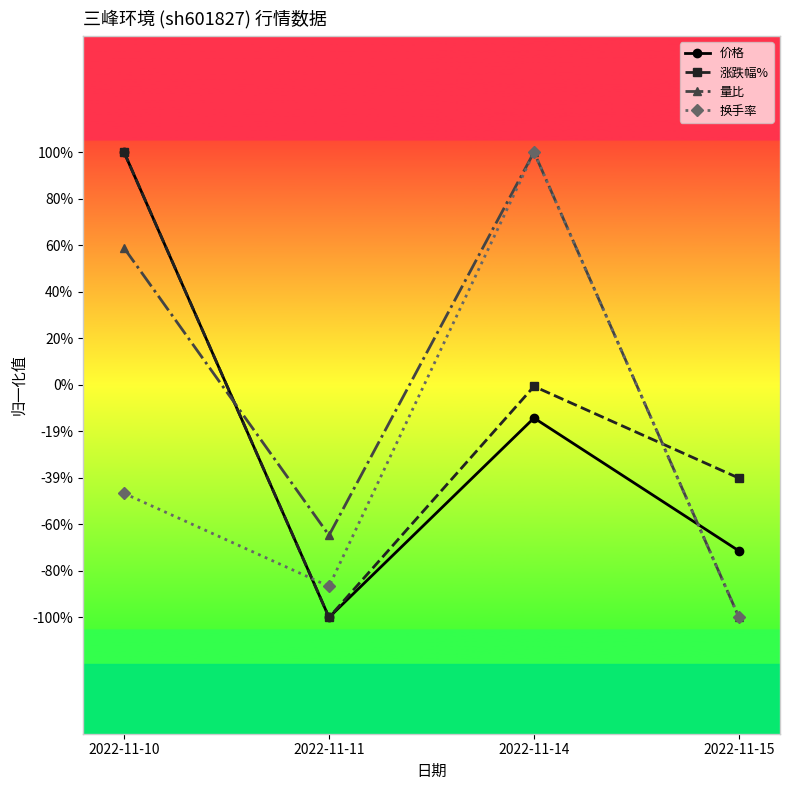

What is the spread (max minus min) of values at 2022-11-14?

1.1